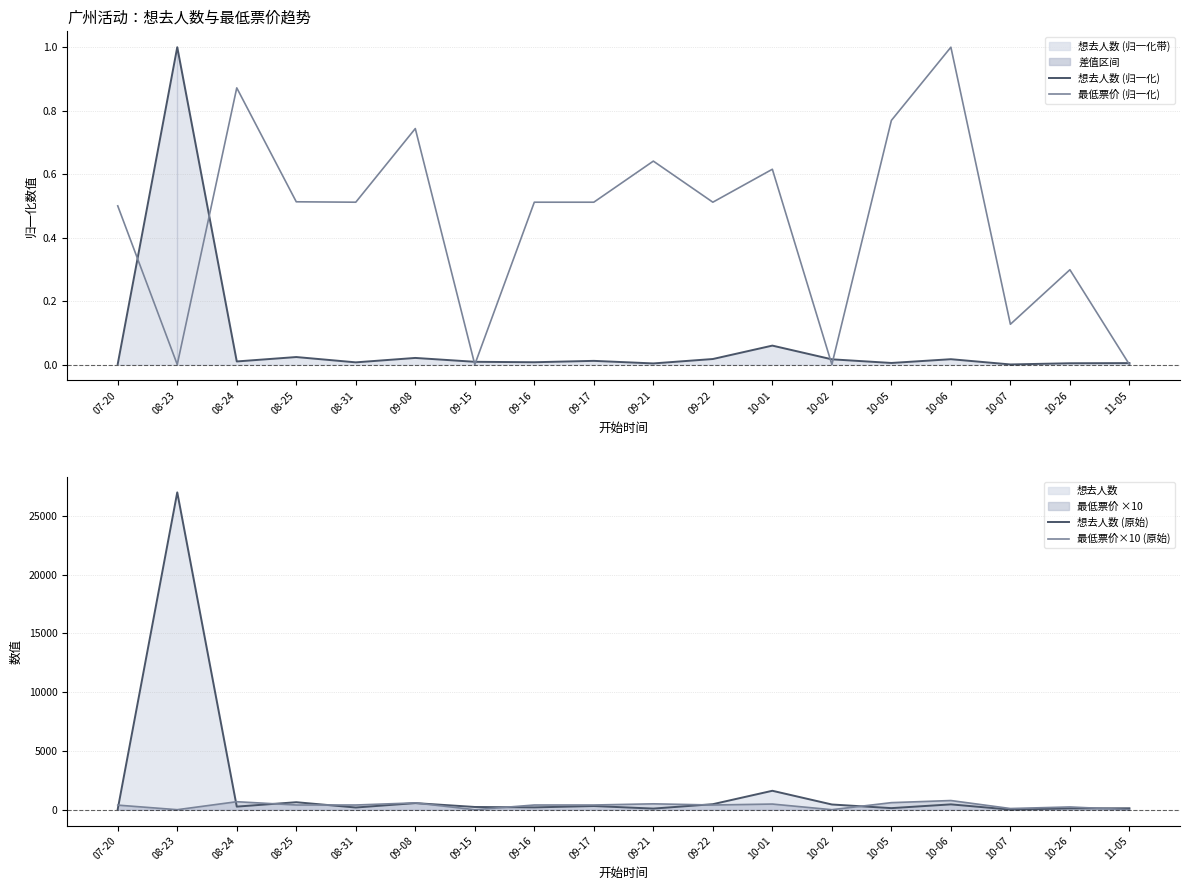

Count the number of categories in the chart.

18